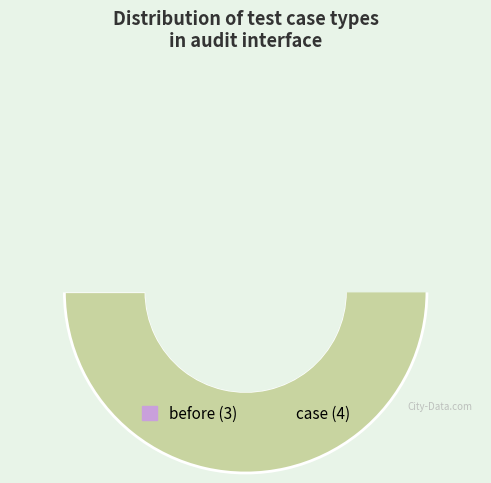

To the nearest percent, what is the difference between the largest and smallest slice percentages?

14%